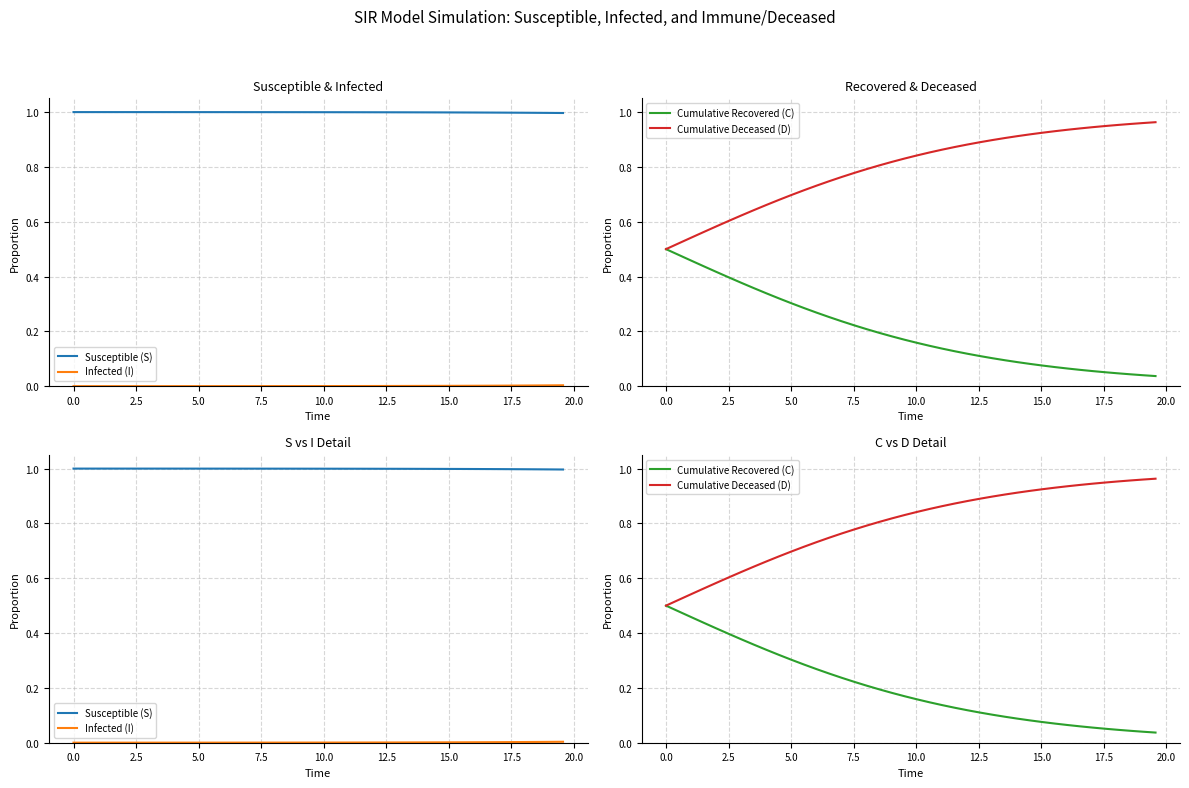

At how many categories does at least one series exceed 0?

40